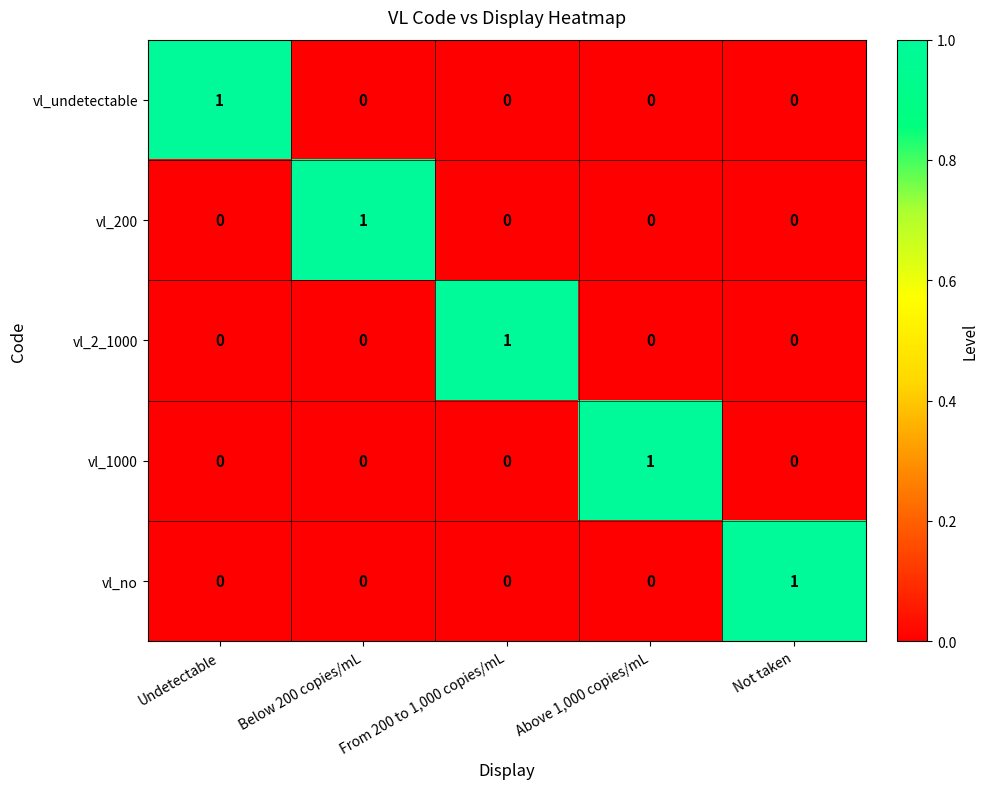

The vl_undetectable series shows 1 at Undetectable. True or false?

True